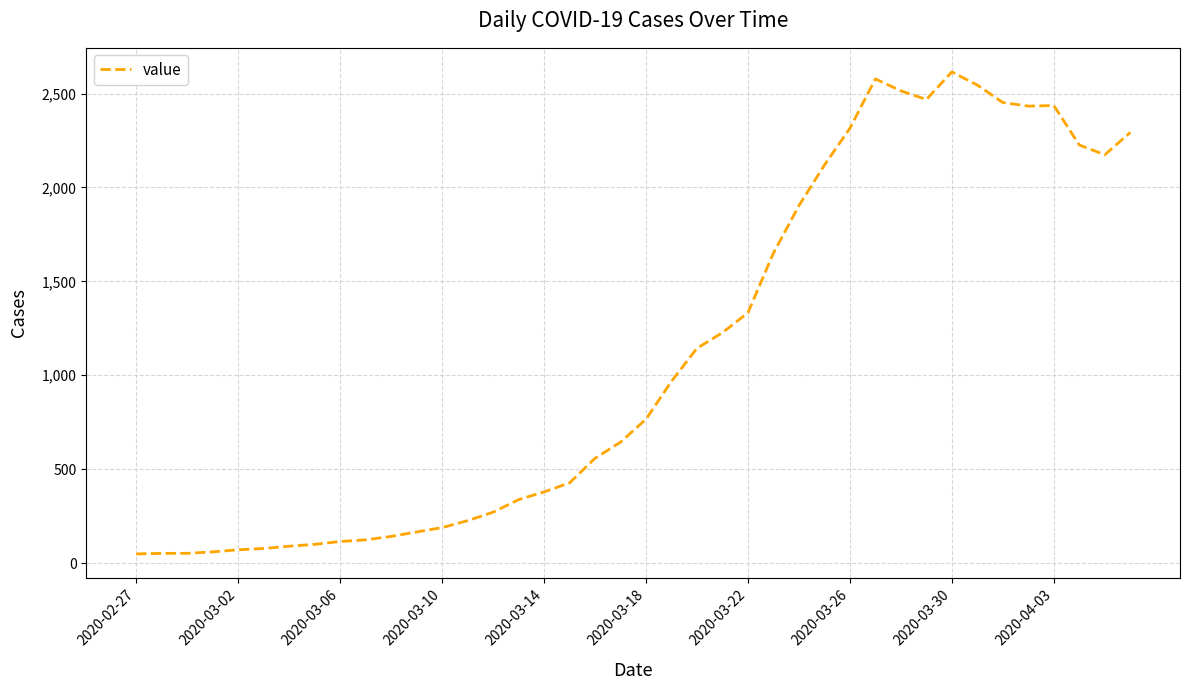

What is the difference between the maximum and minimum values?

2566